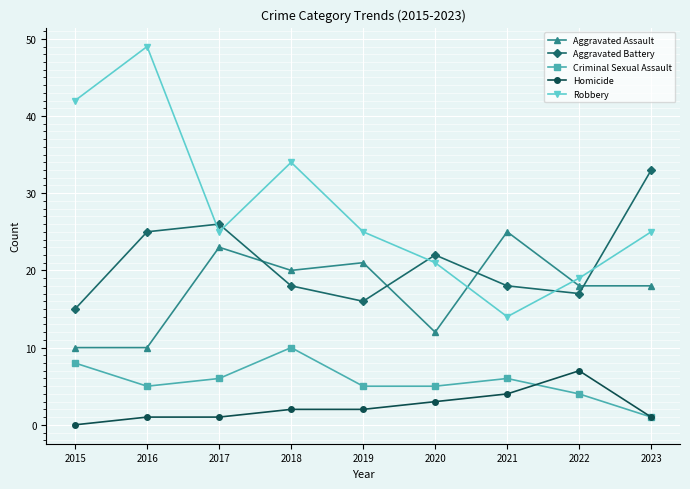

At which category is the sum across all series the highest?

2016